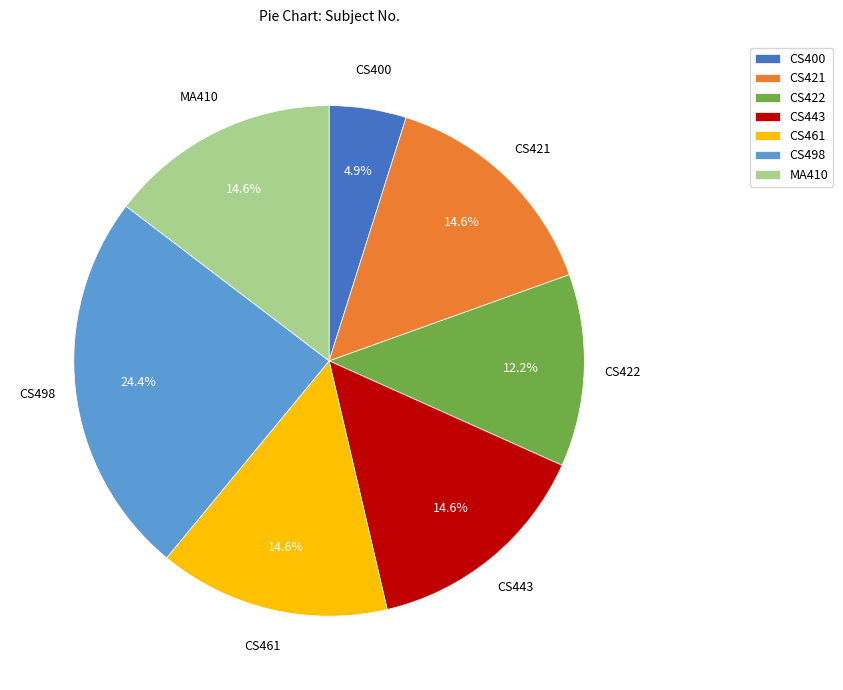

Which category has the smallest portion of the pie?

CS400